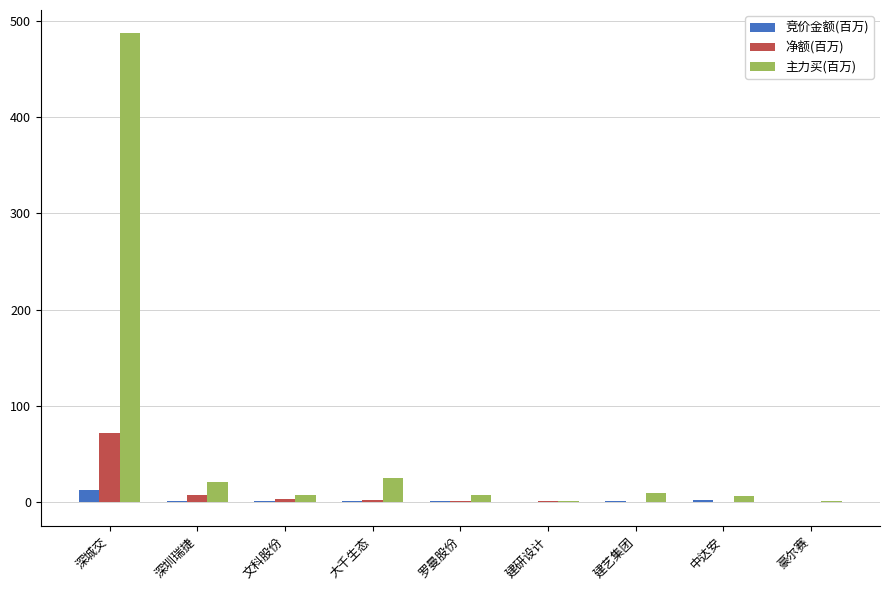

What is the sum of all 净额(百万) values?

84.8